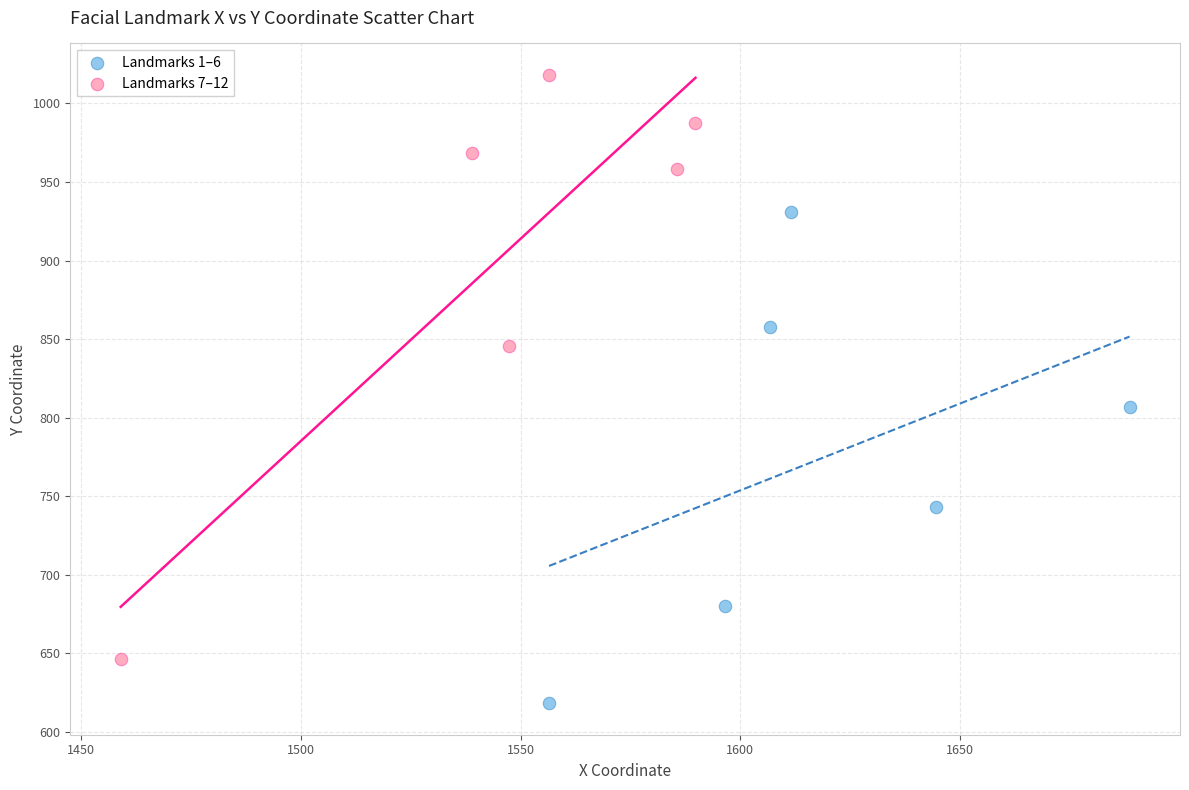

Which series reaches the minimum Y coordinate?

Landmarks 1–6